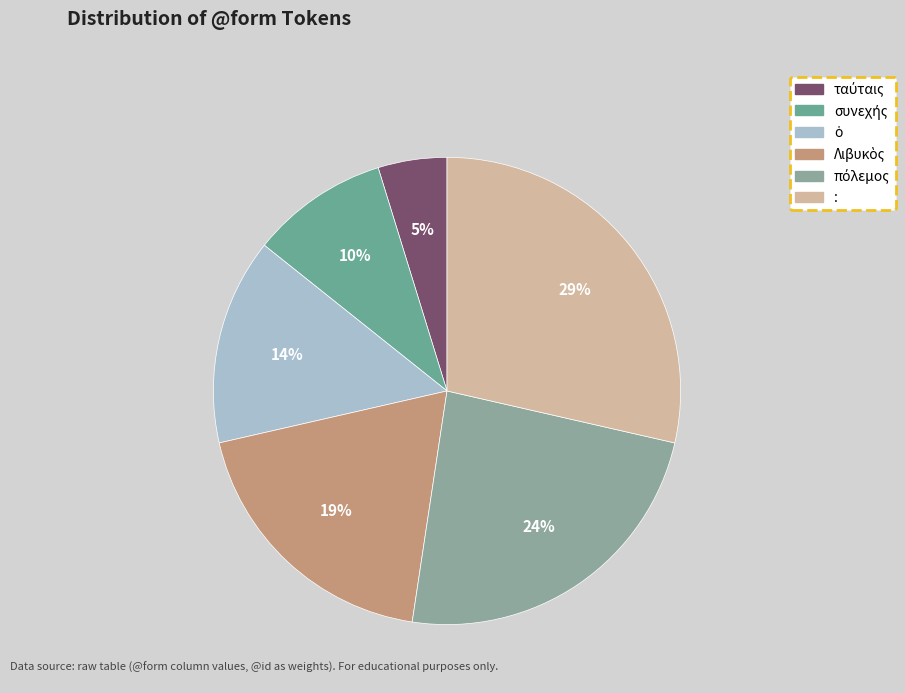

Does : represent more than half of the total?

No